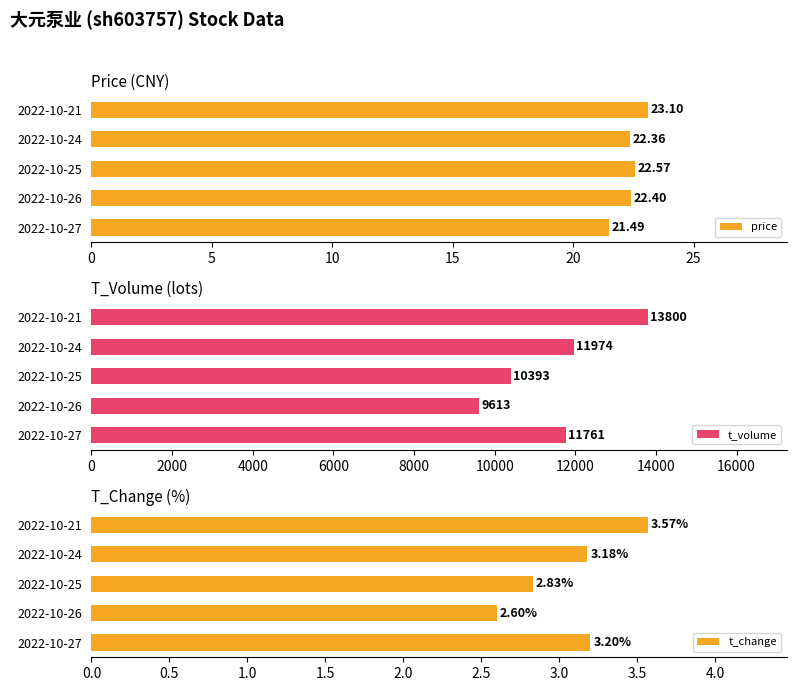

What is the difference between the t_change values at 2022-10-21 and 2022-10-25?

0.7